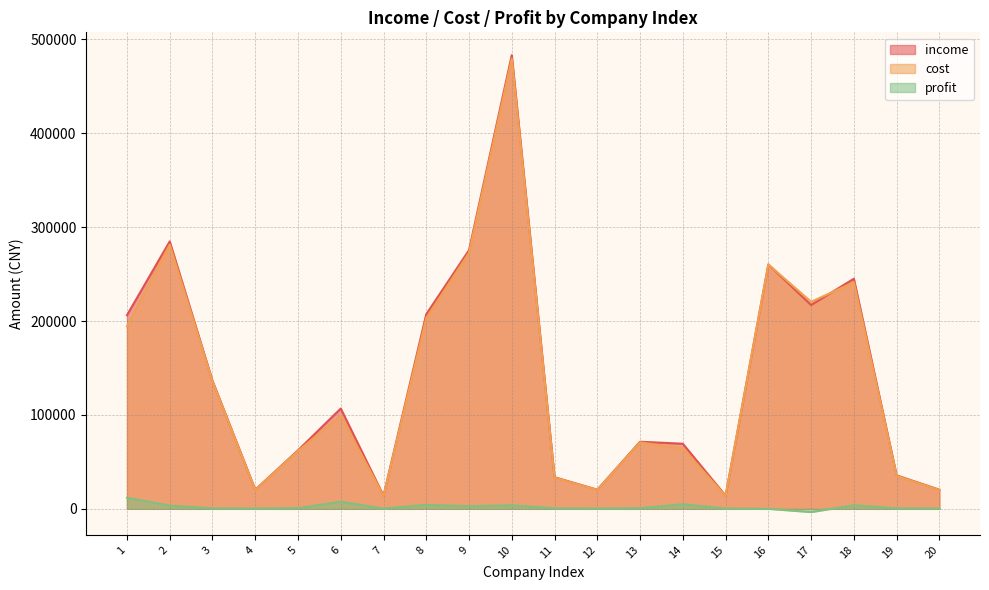

What is the total value across all series at 18?

490274.1